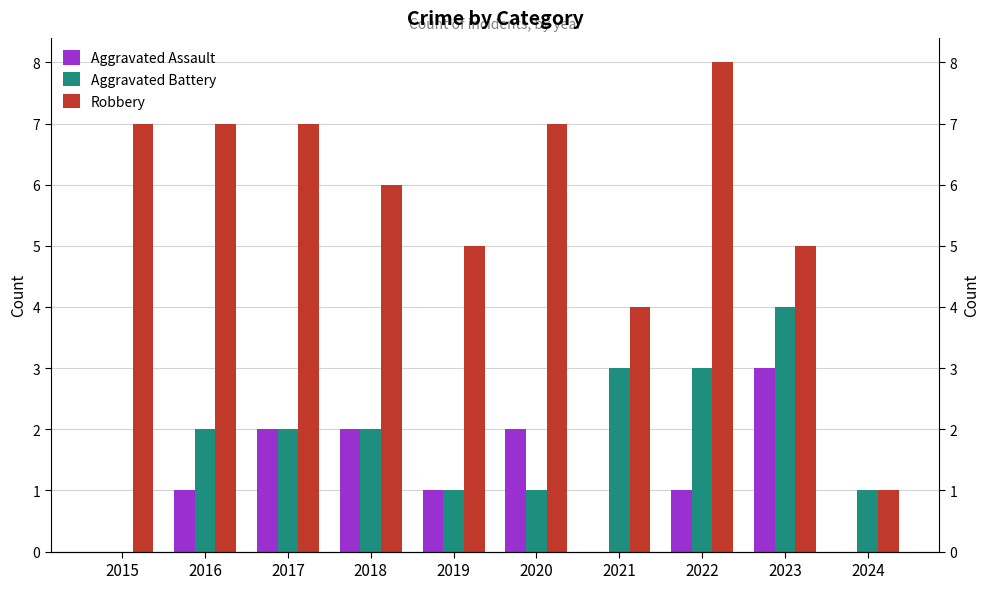

What is the difference between the highest and lowest values at 2017?

5